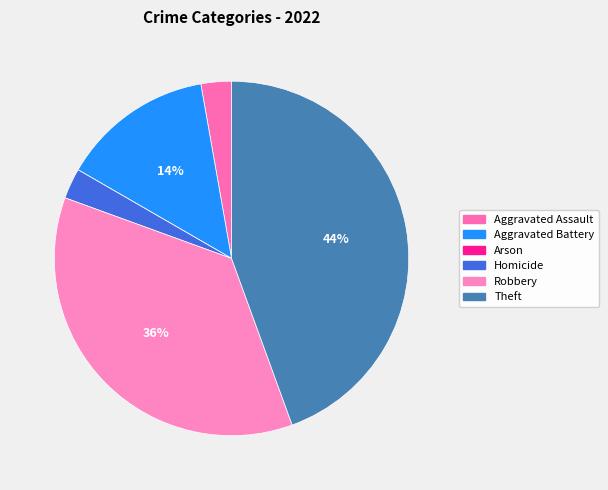

To the nearest percent, what is the average slice percentage?

17%